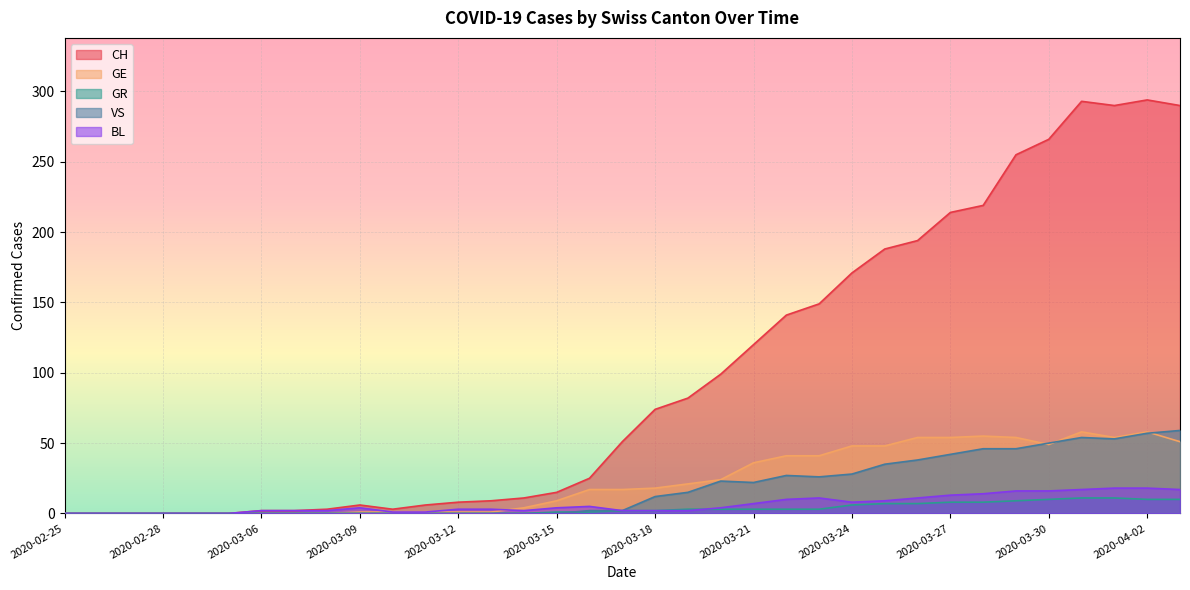

How many values in BL are above zero?

29